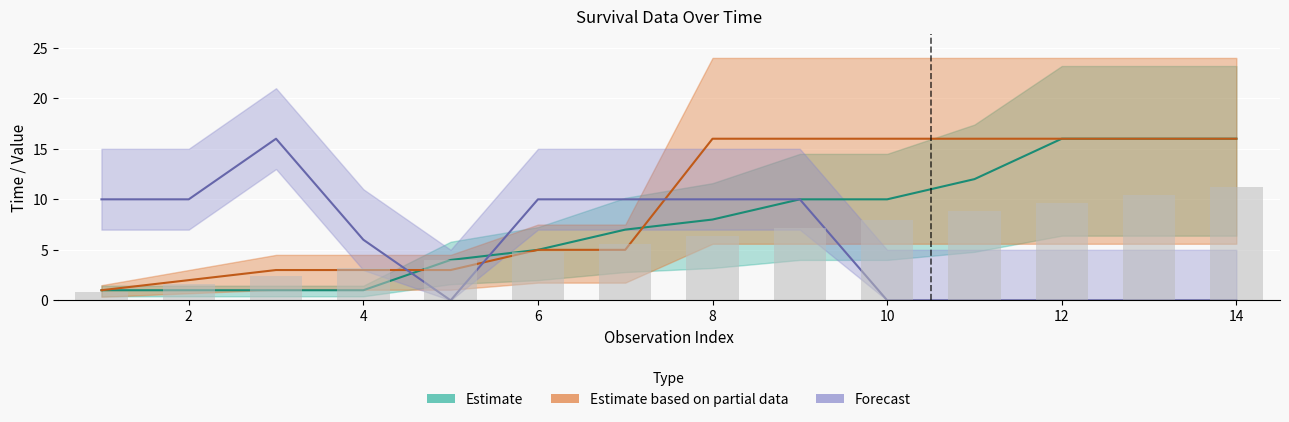

How many data points in time_group1 are less than 8?

7